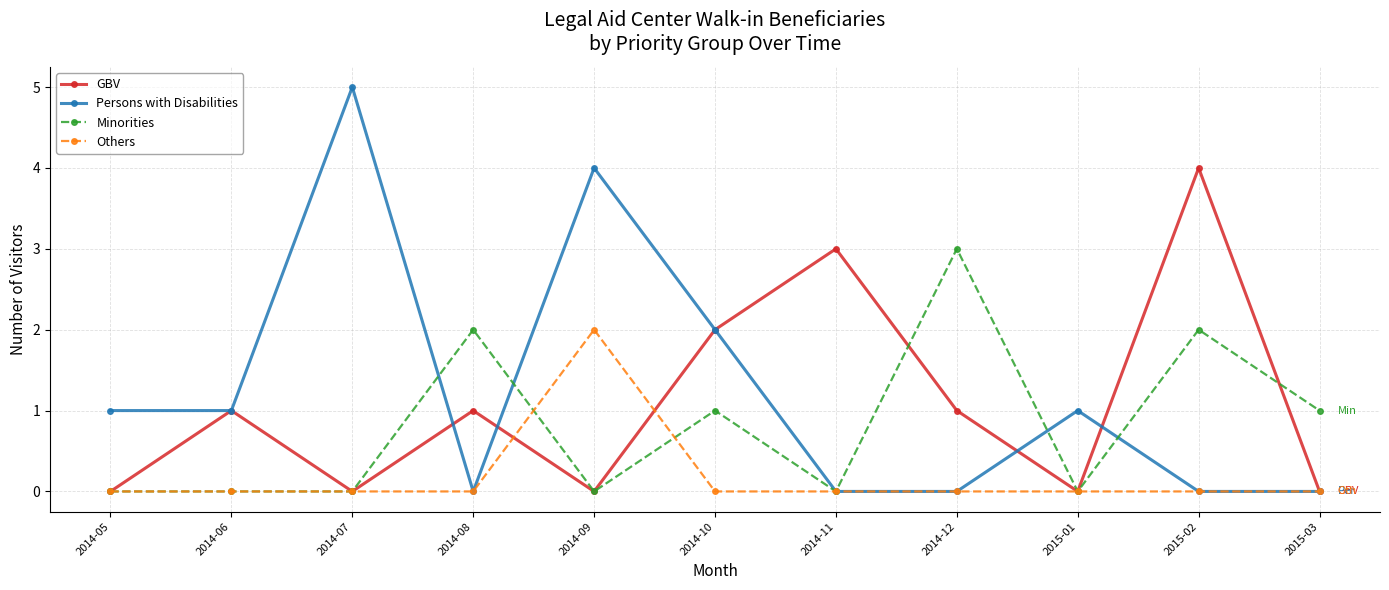

Is it true that Persons with Disabilities equals -3 at 2015-02?

False